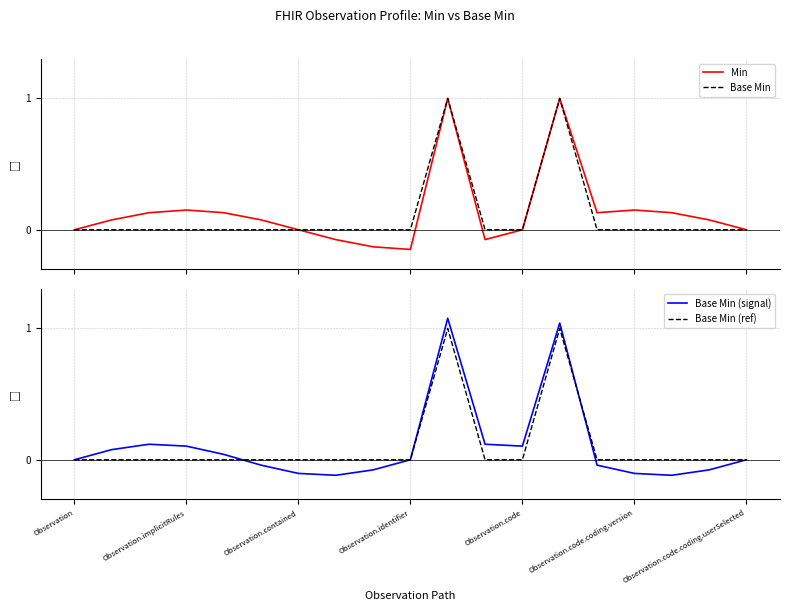

Is the value of Base Min (ref) at 9 greater than the value of Base Min (signal) at 11?

No